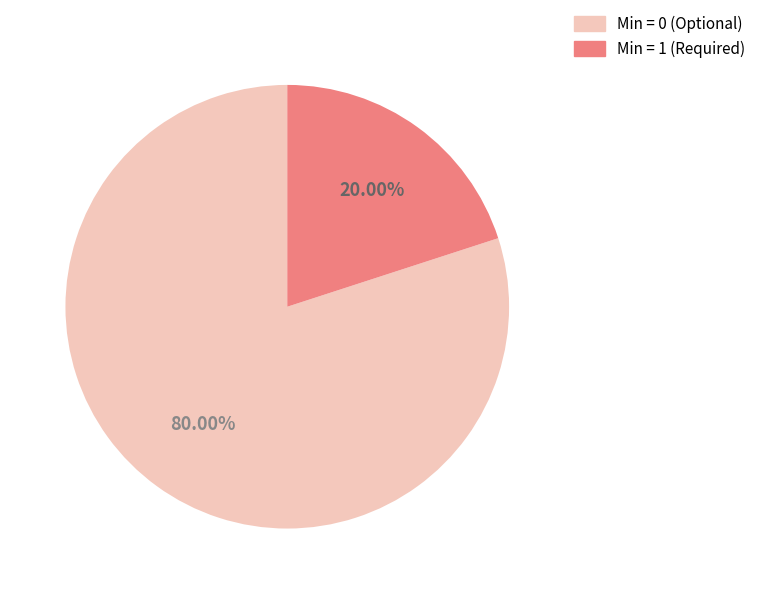

Is there a majority slice in this chart?

Yes